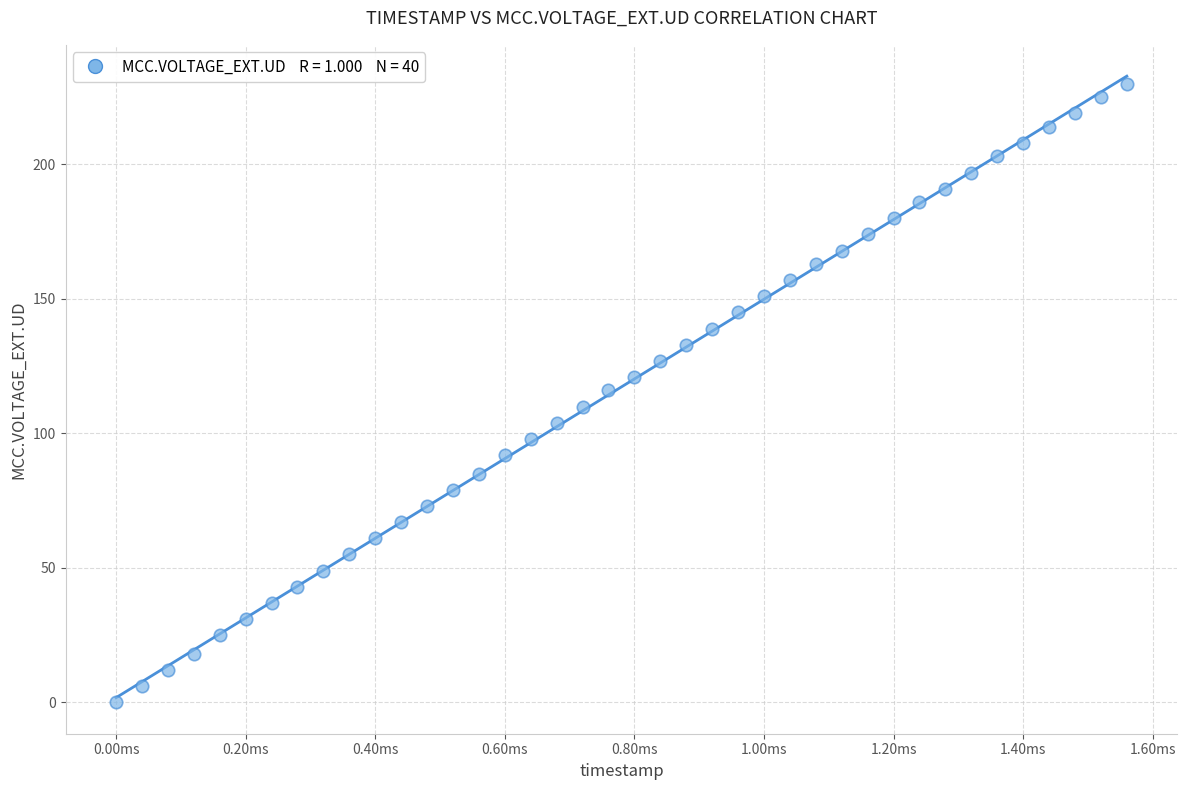

What is the range of Y values (max minus min)?

230